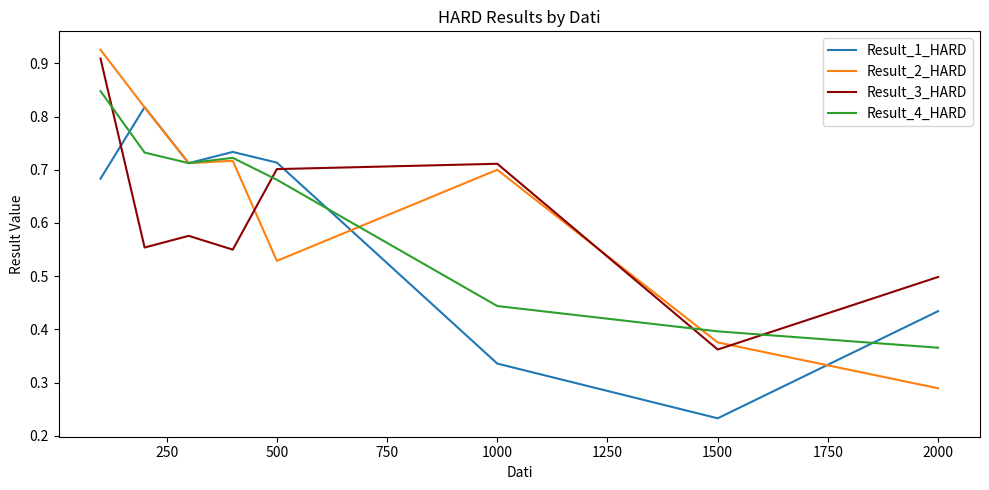

Does the chart have visible grid lines?

No